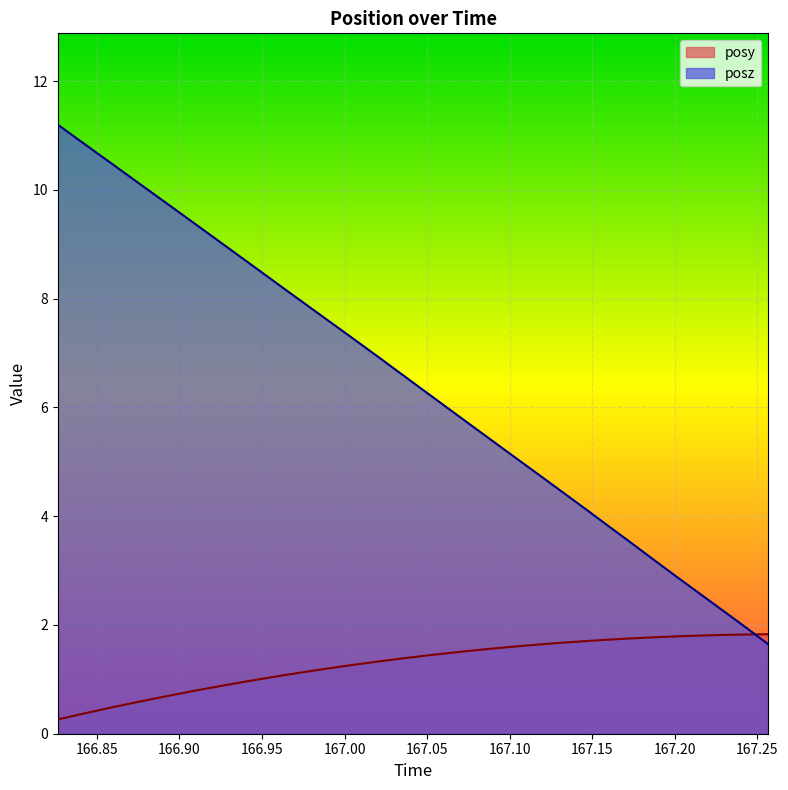

Count the number of categories in the chart.

32